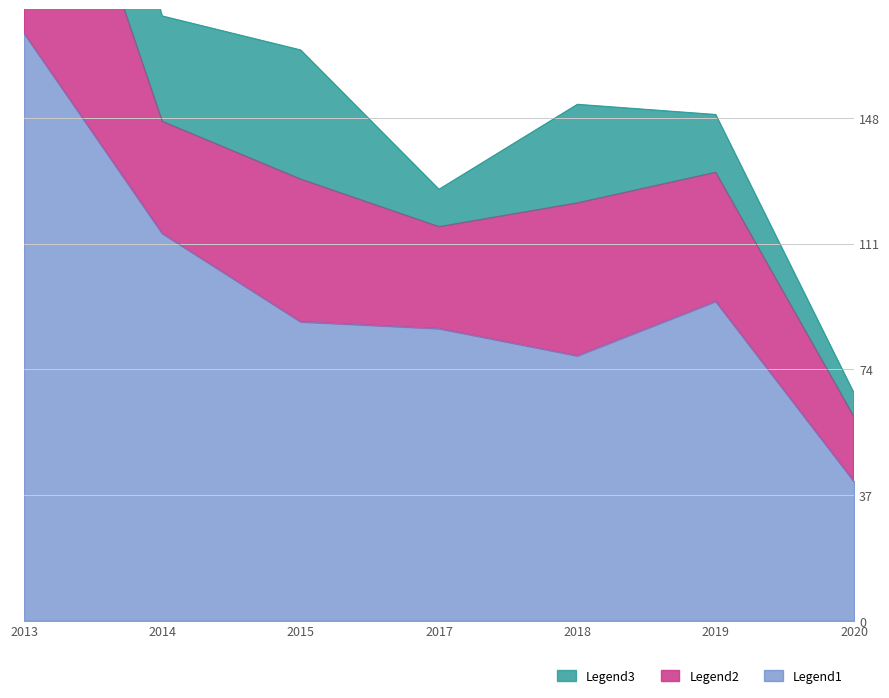

At how many categories does at least one series exceed 111?

2